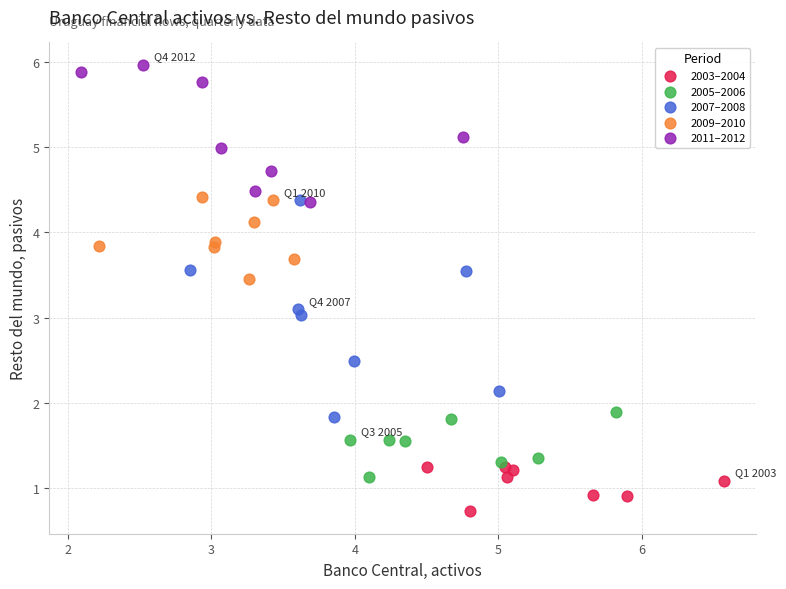

Which series contains the highest Y value?

2011–2012